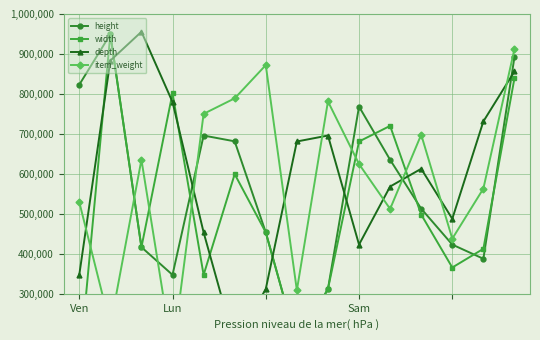

What is the approximate value of height at 12?

423100